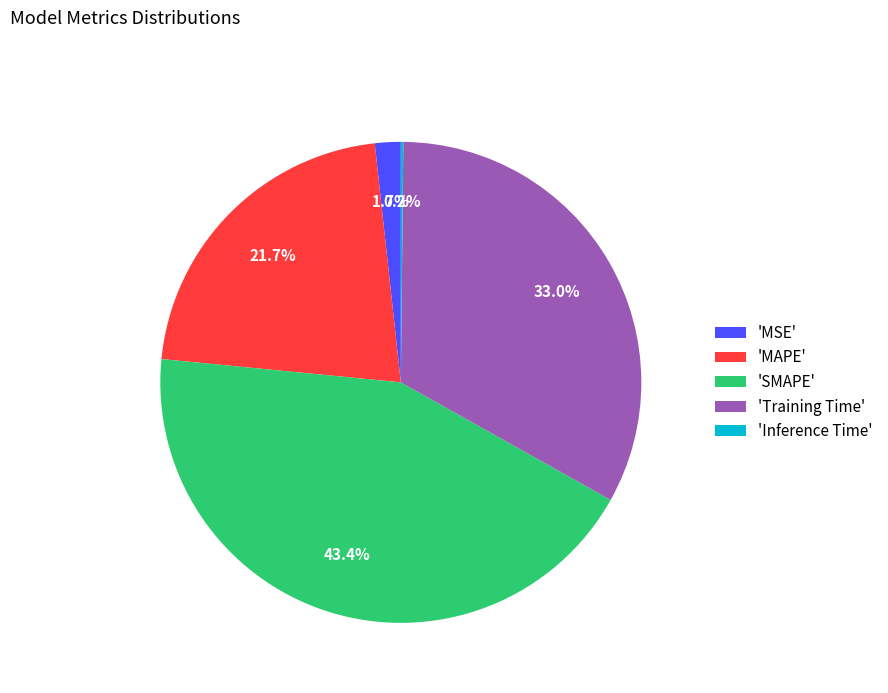

Is there a majority slice in this chart?

No